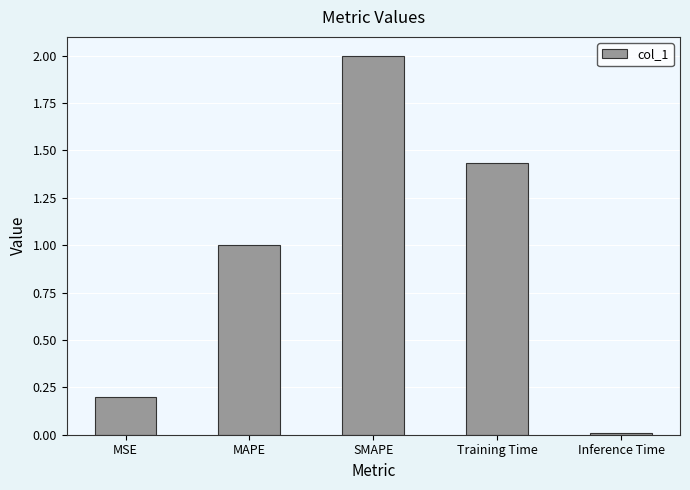

Read the value at SMAPE.

2.0